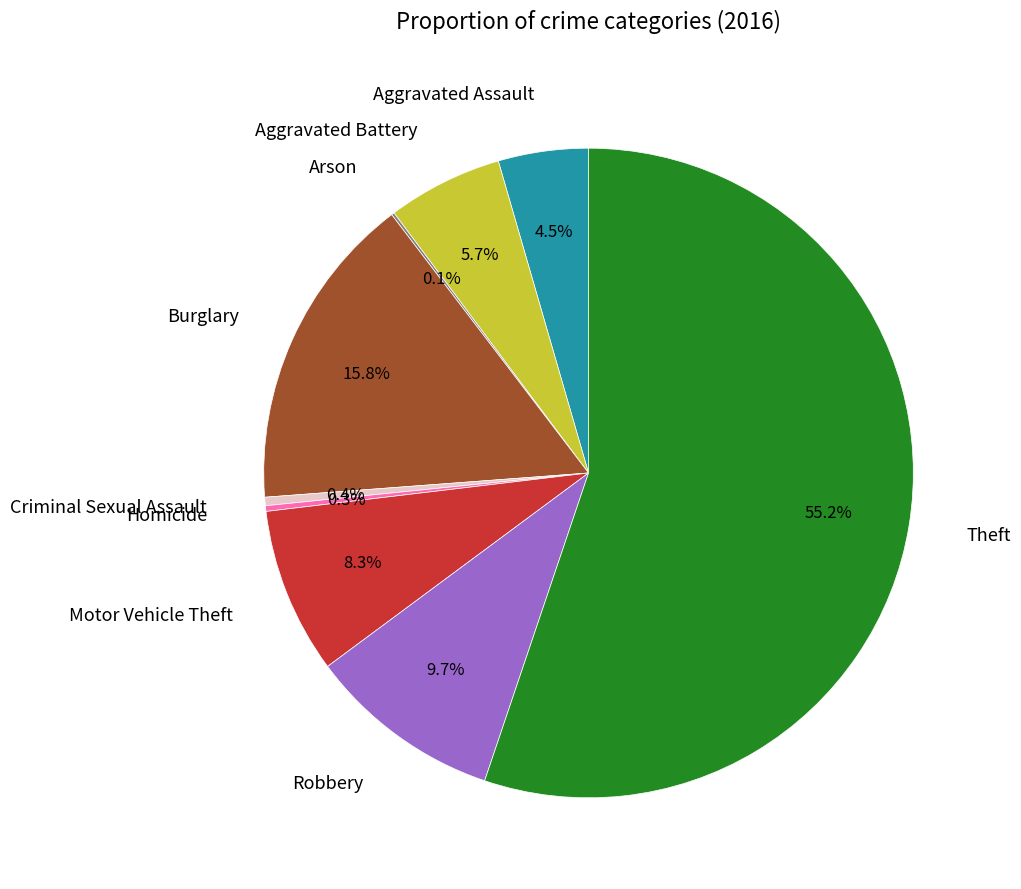

Is it true that Robbery is 10% of the pie?

True